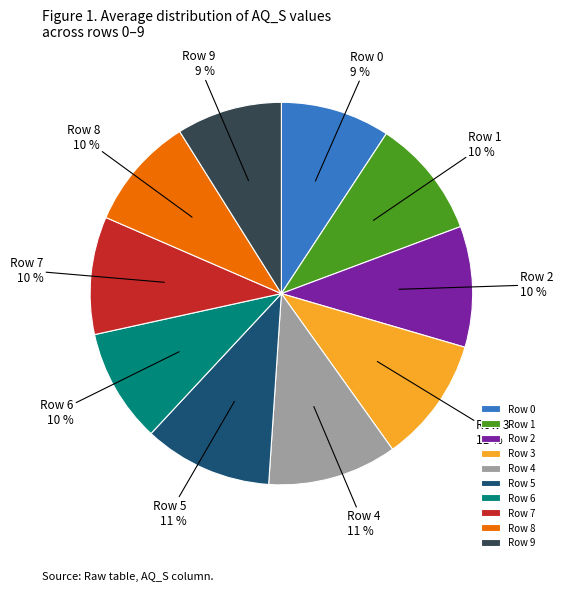

How many segments does this pie chart have?

10